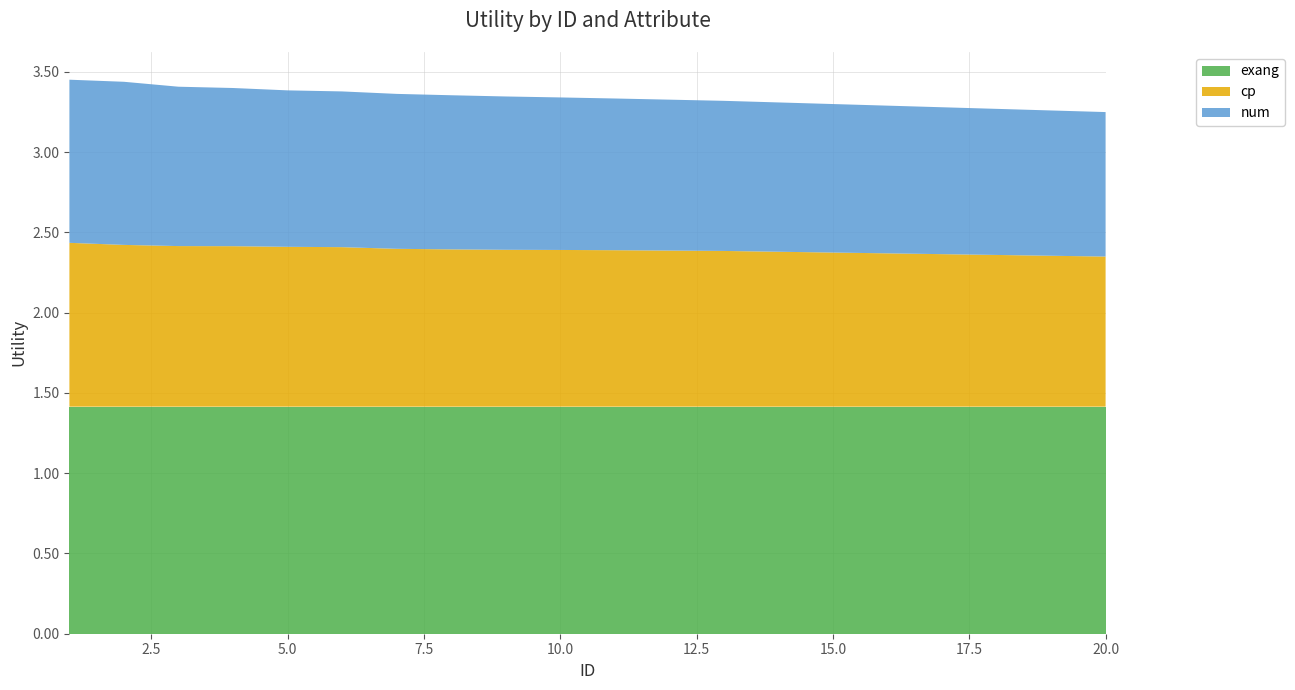

Reading left to right, transcribe all the data shown in this chart.

exang: 1.4	1.4	1.4	1.4	1.4	1.4	1.4	1.4	1.4	1.4	1.4	1.4	1.4	1.4	1.4	1.4	1.4	1.4	1.4	1.4
cp: 1.0	1.0	1.0	1.0	1.0	1.0	1.0	1.0	1.0	1.0	1.0	1.0	1.0	1.0	1.0	1.0	0.9	0.9	0.9	0.9
num: 1.0	1.0	1.0	1.0	1.0	1.0	1.0	1.0	1.0	0.9	0.9	0.9	0.9	0.9	0.9	0.9	0.9	0.9	0.9	0.9